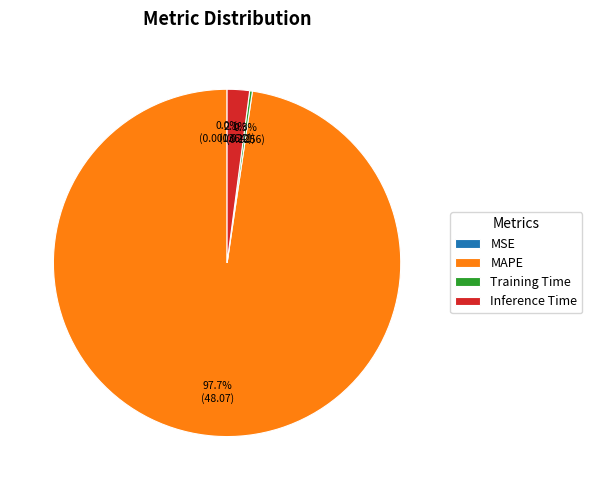

Is there any slice that represents more than half of the pie?

Yes